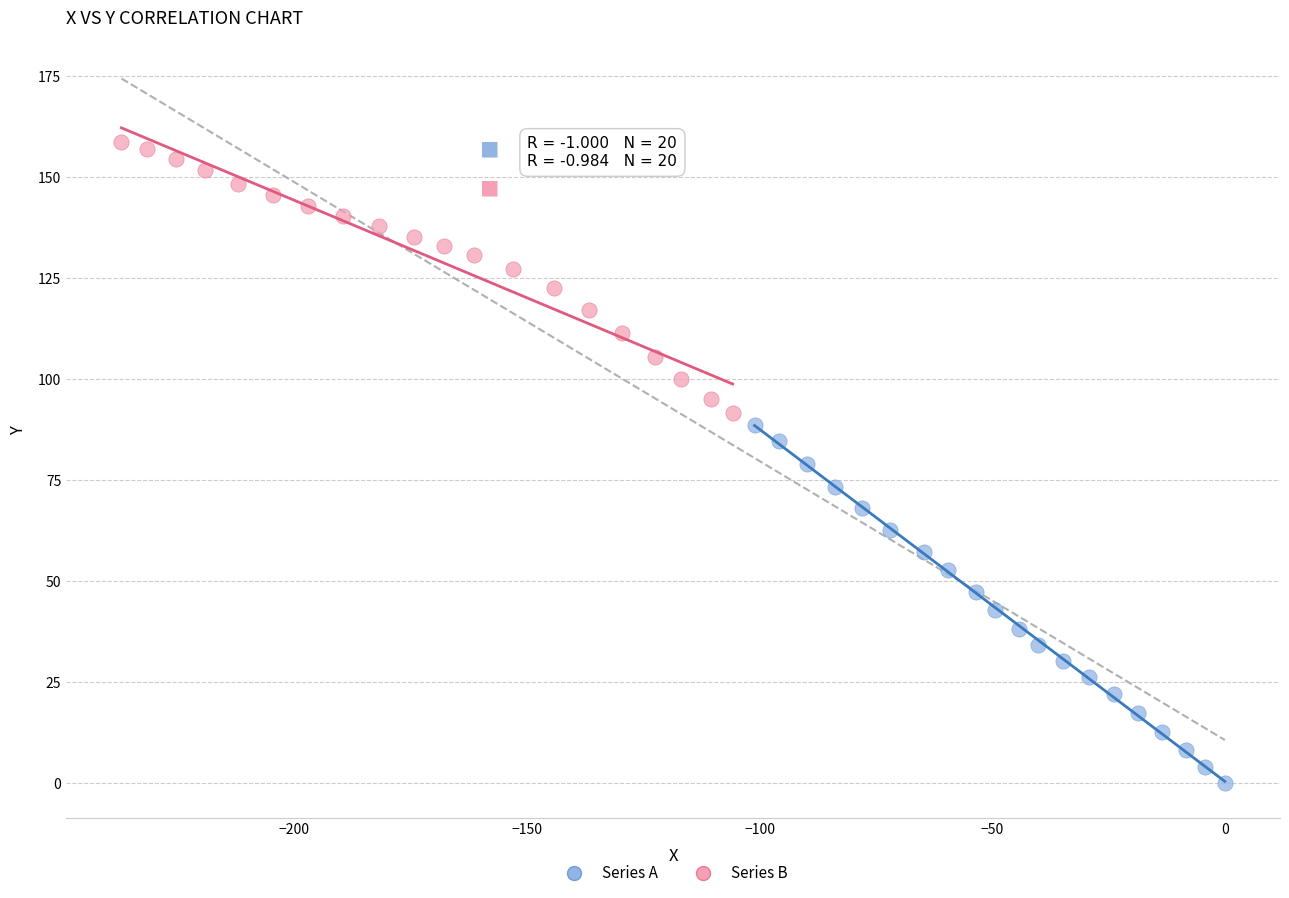

Which series reaches the minimum Y coordinate?

Series A